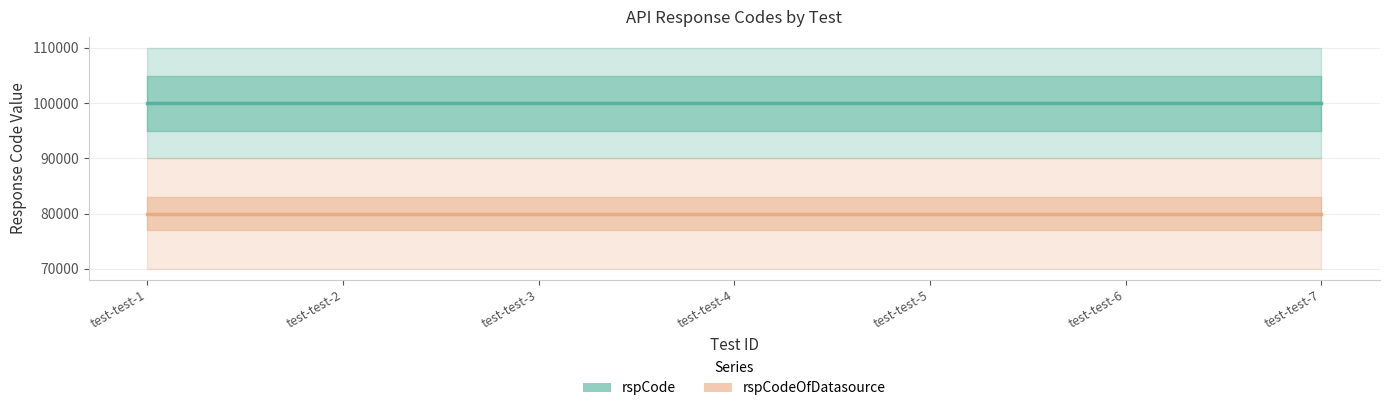

At test-test-5, list the series in order from smallest to largest.

rspCodeOfDatasource (×1 + offset), rspCode